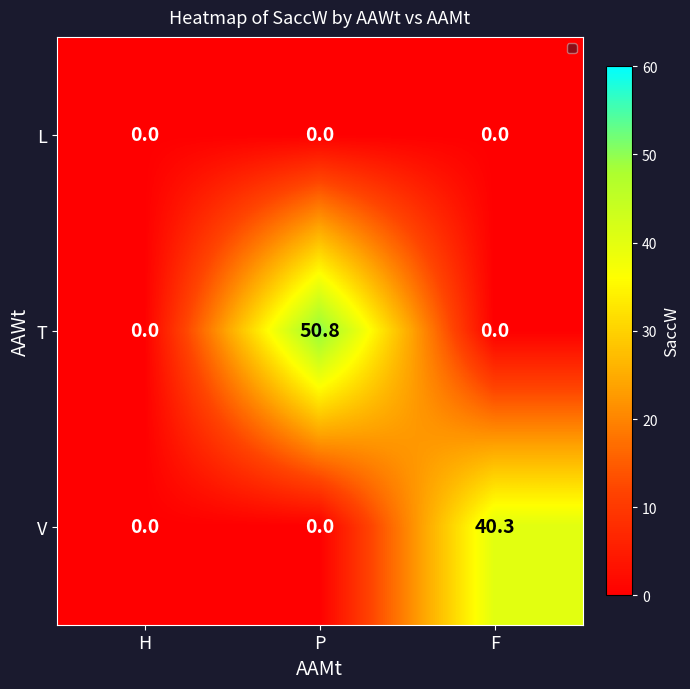

What is the difference between the highest and lowest values at P?

50.8